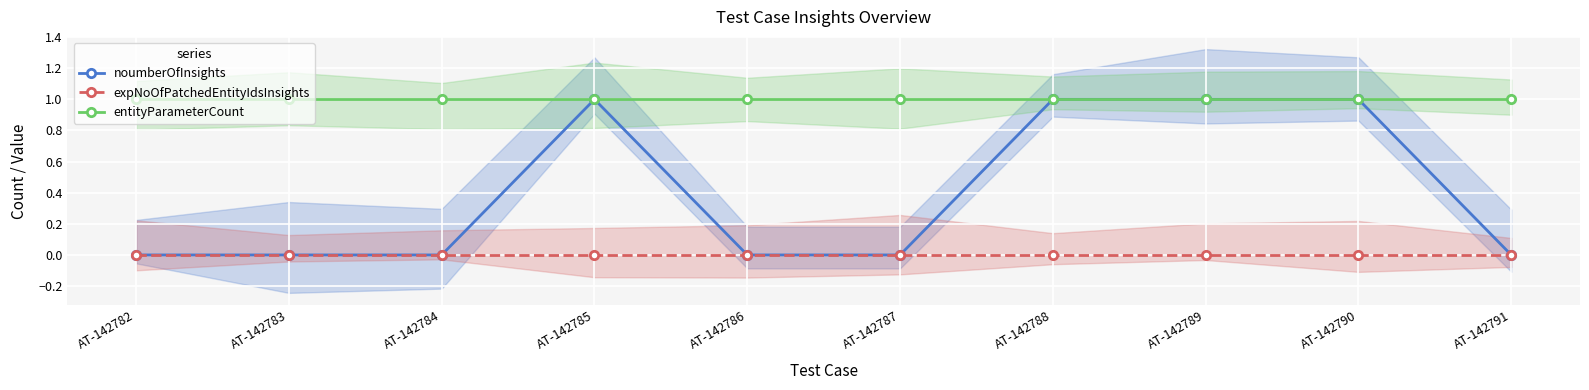

What are all the series names shown in the legend?

noumberOfInsights, expNoOfPatchedEntityIdsInsights, entityParameterCount